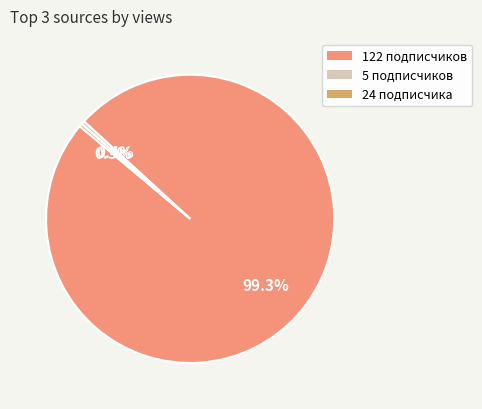

What percentage do 122 and 5 together represent?

99.7%